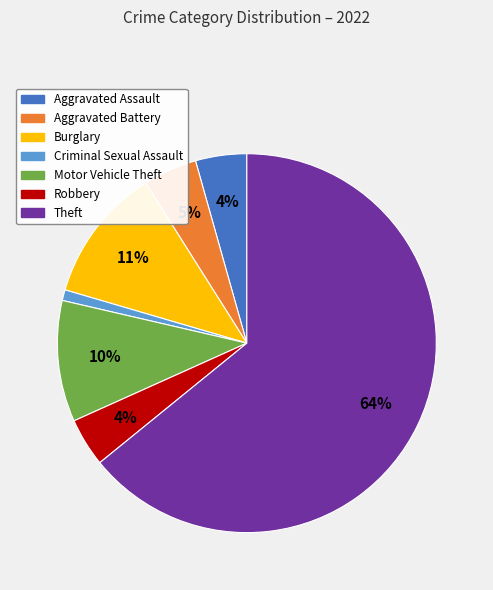

To the nearest percent, what is the average slice percentage?

14%